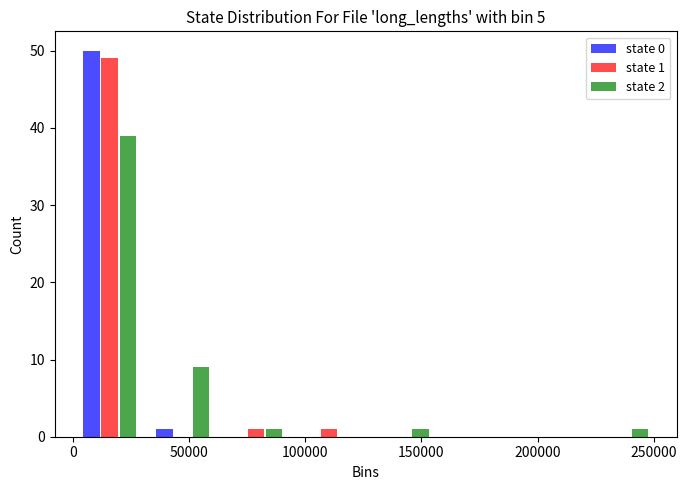

In the state 2 series, which range on the x-axis has the tallest bar?

0 to 30000